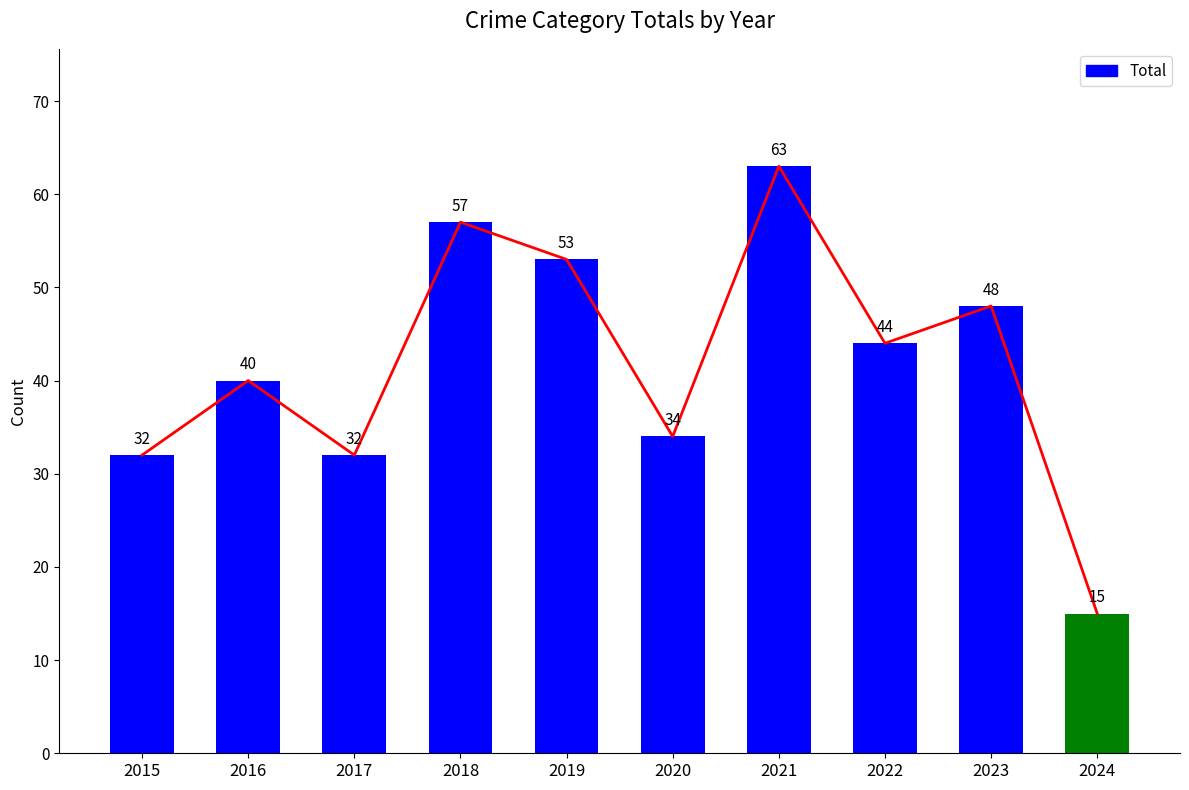

What is the value of the Total bar at the 10th from the left?

15